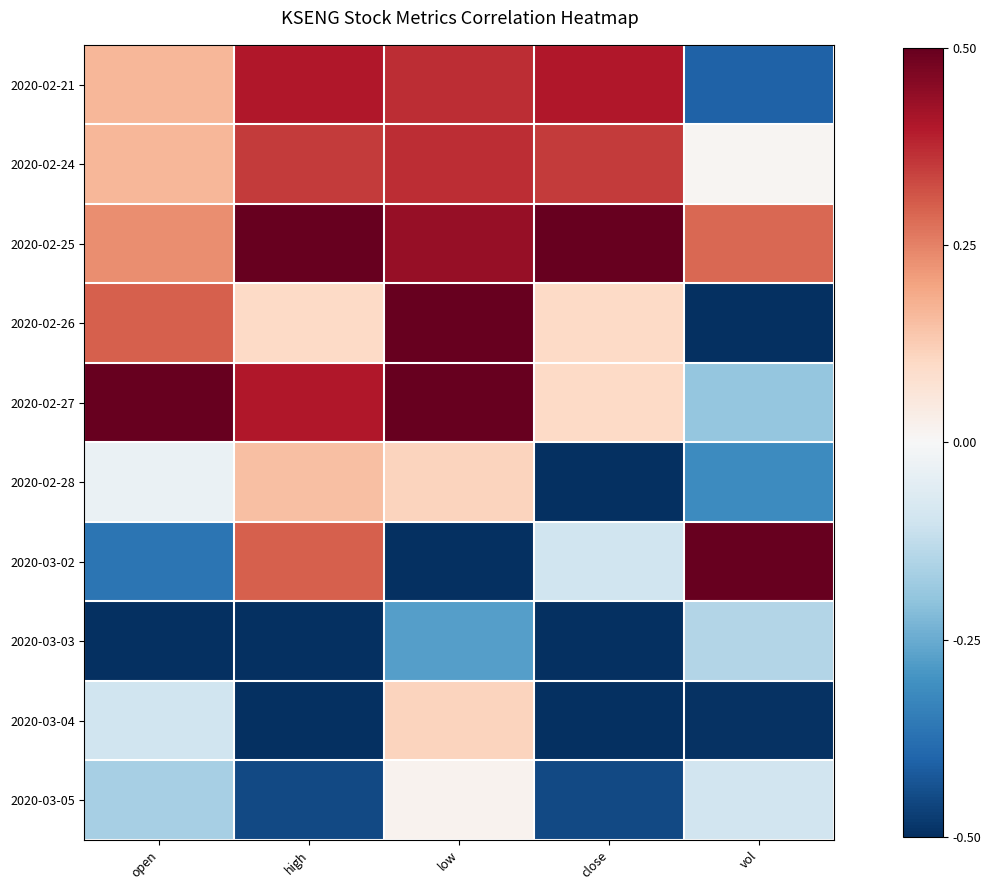

What is the difference between the highest and lowest values at high?

1.0